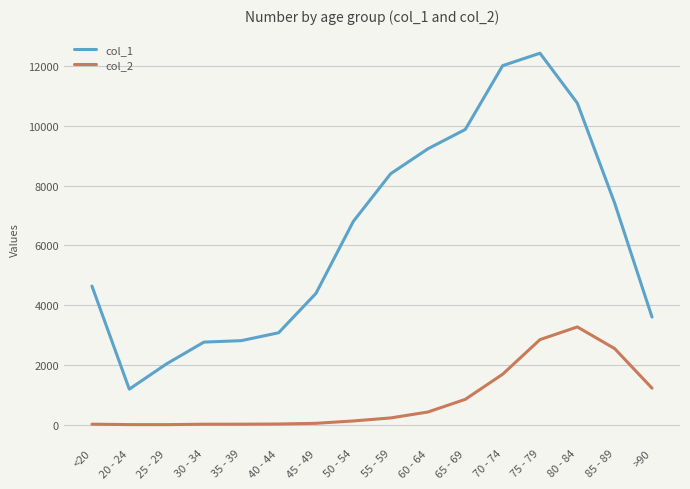

What position from the left is 55 - 59?

9